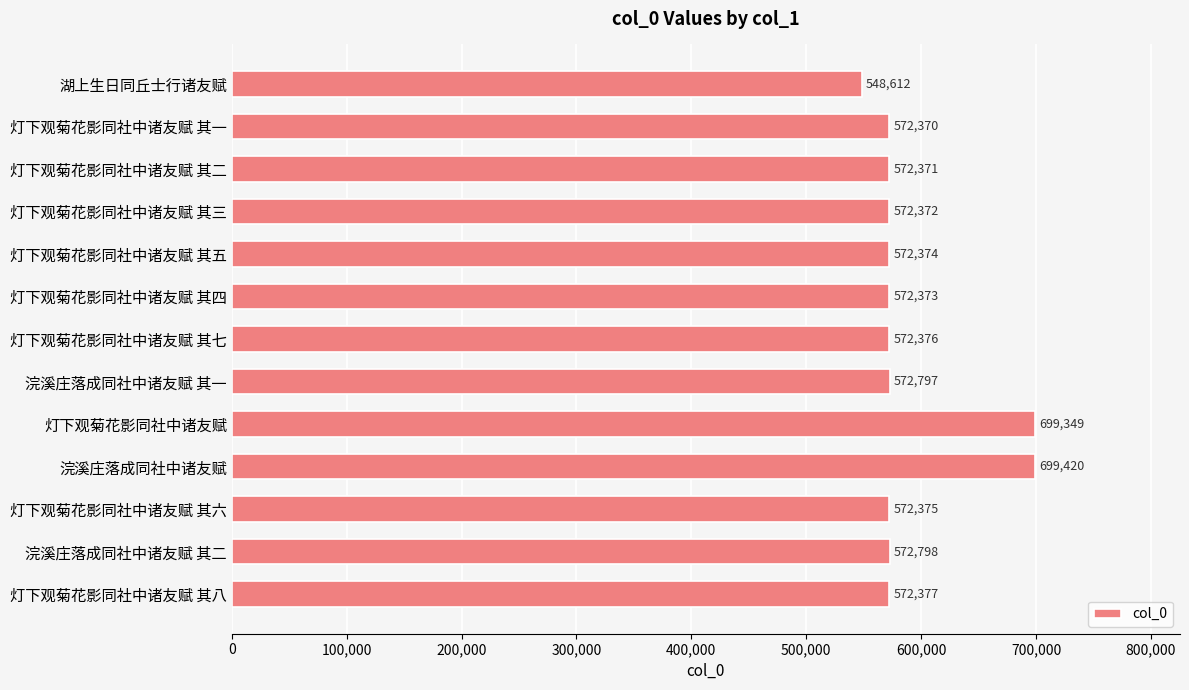

The chart shows a value of 787852 at 灯下观菊花影同社中诸友赋 其七. True or false?

False